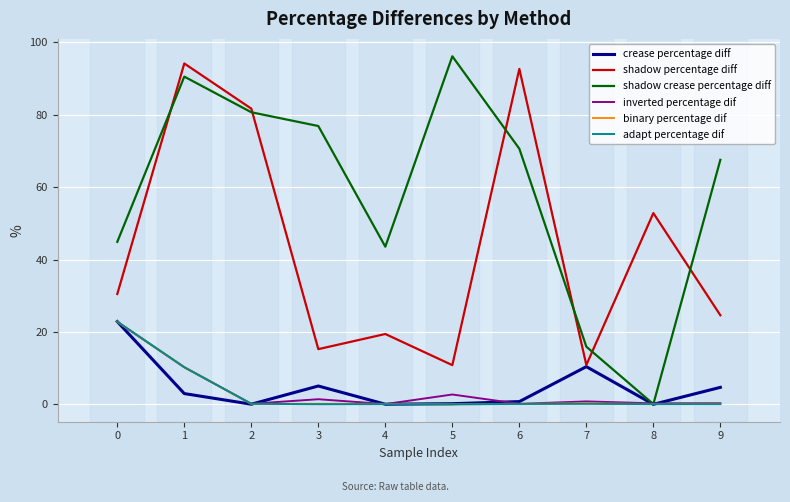

How many values in the crease percentage diff series are below 2?

5